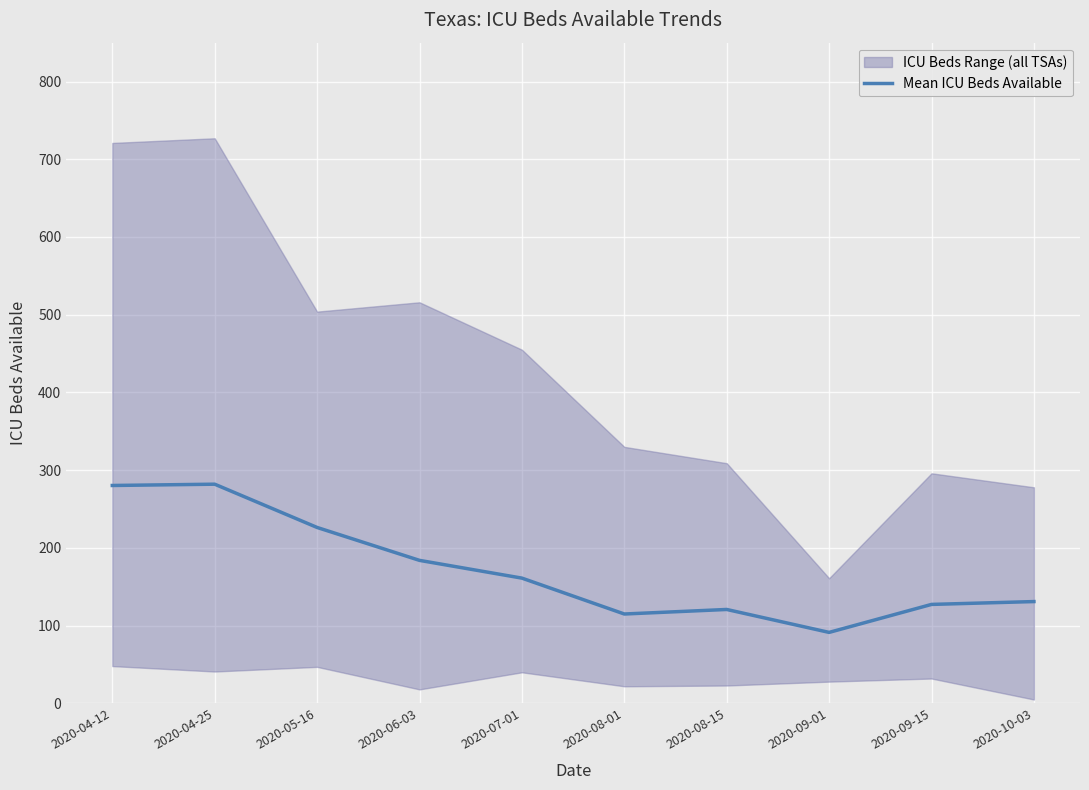

The chart shows a value of 131.0 at 2020-10-03. True or false?

True